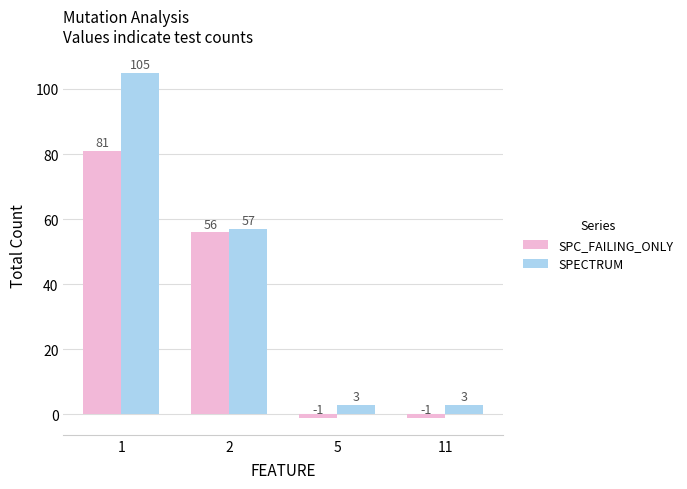

What is the total value across all series at 2?

113